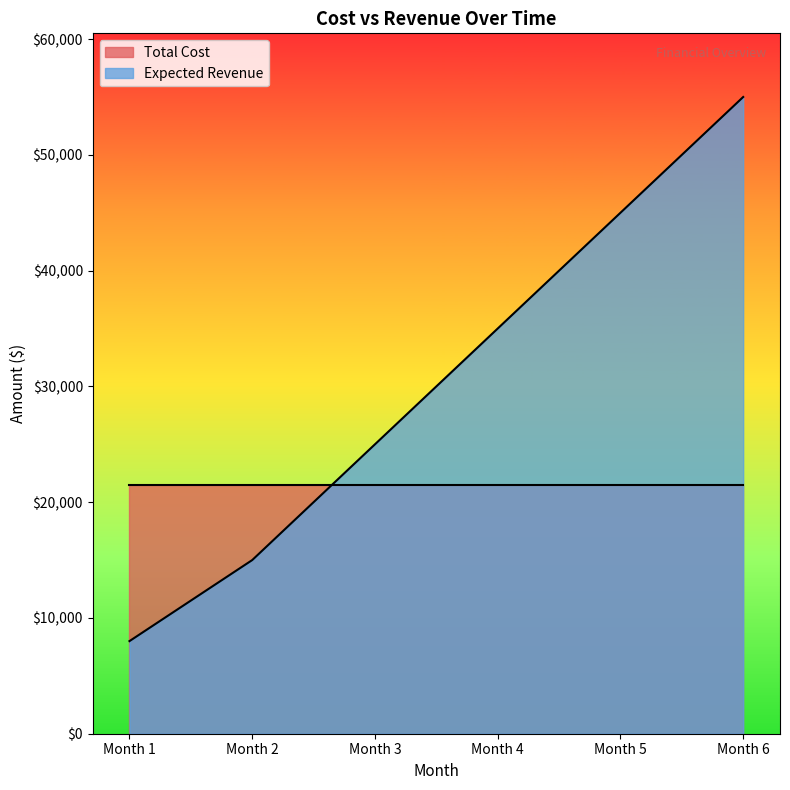

The chart shows a value of 8000 at Month 1. True or false?

True